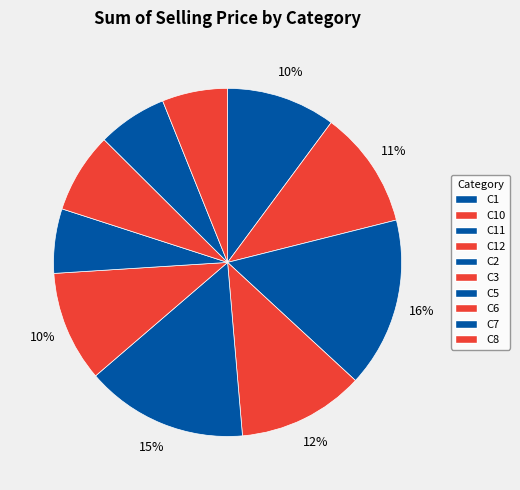

True or false: C12 accounts for 18% of the total.

False